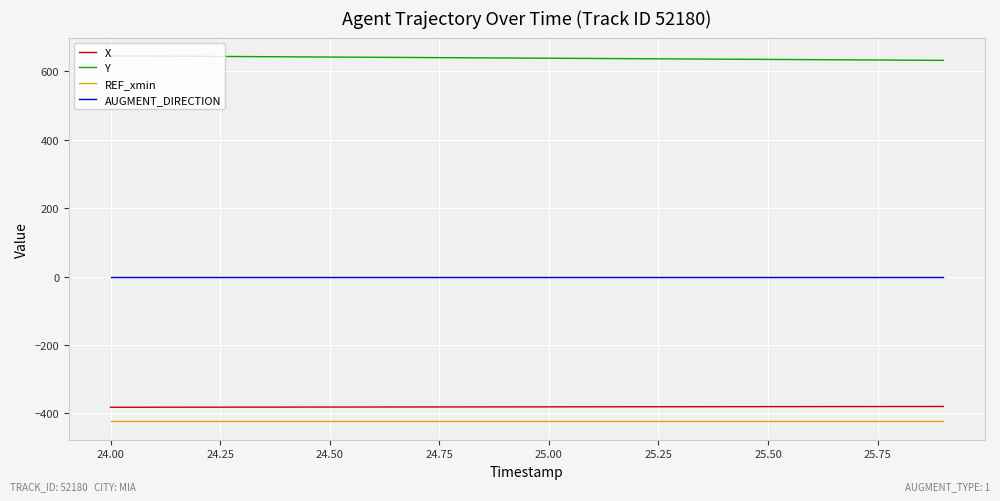

Which series has the largest total across all categories?

Y